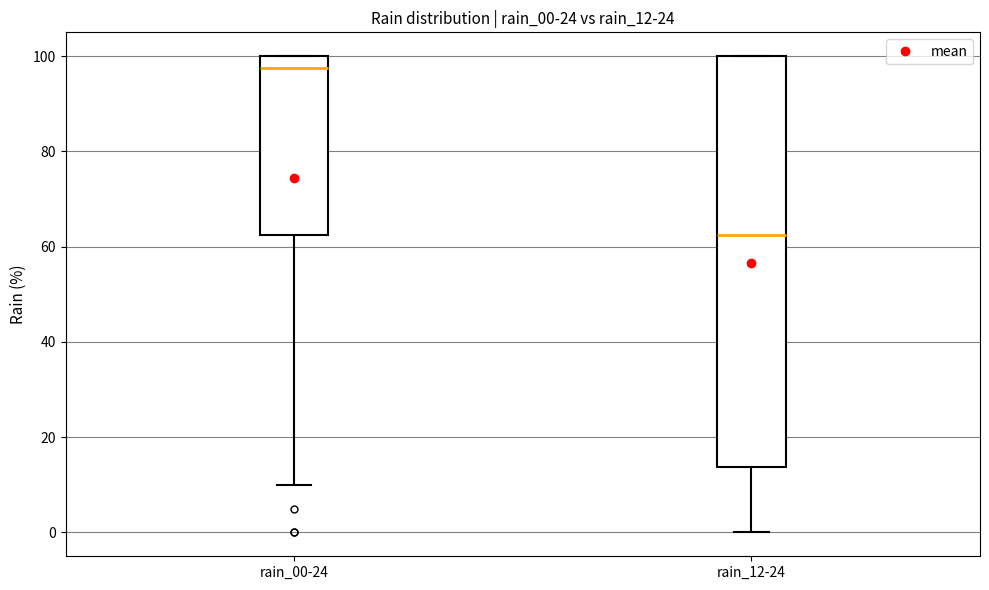

Which box is the tallest, from its lower edge to its upper edge?

rain_12-24